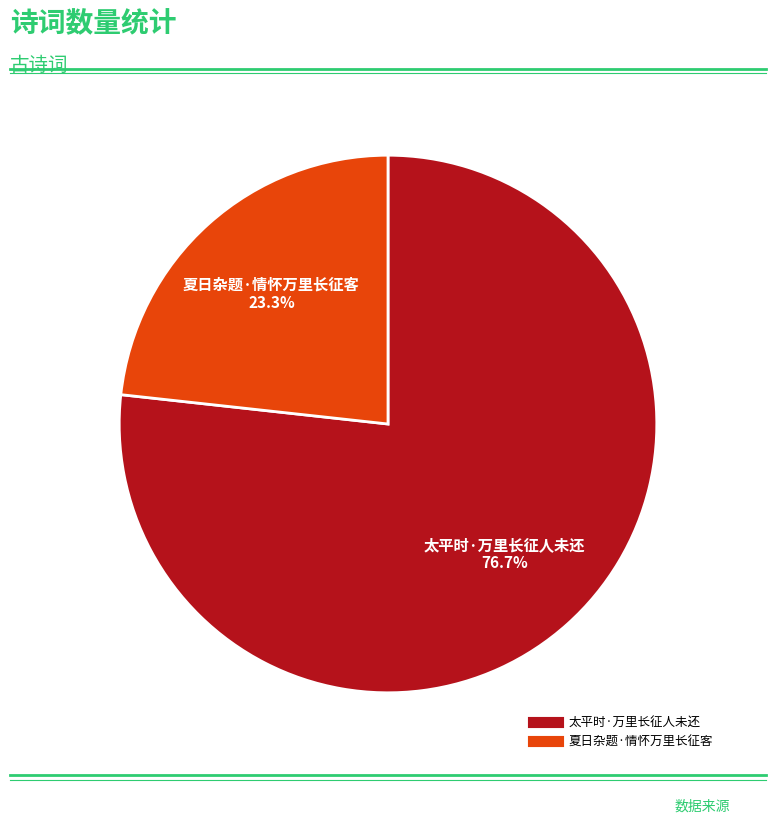

Combined, do 夏日杂题·情怀万里长征客 and 太平时·万里长征人未还 account for over 50%?

Yes